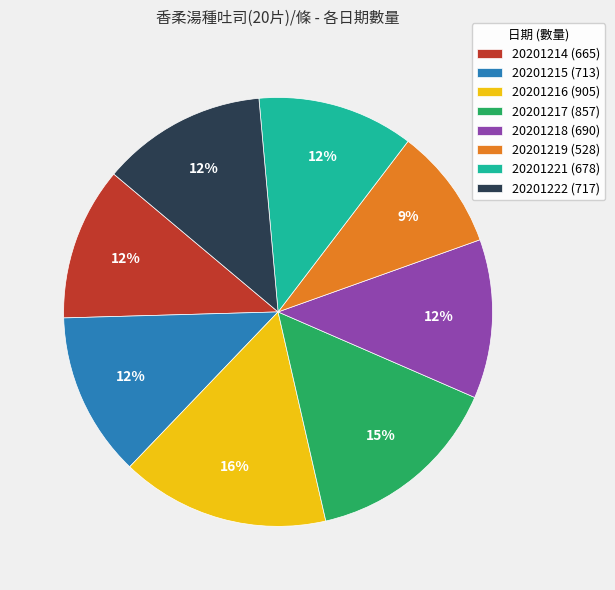

Is 20201217 the majority of the pie?

No